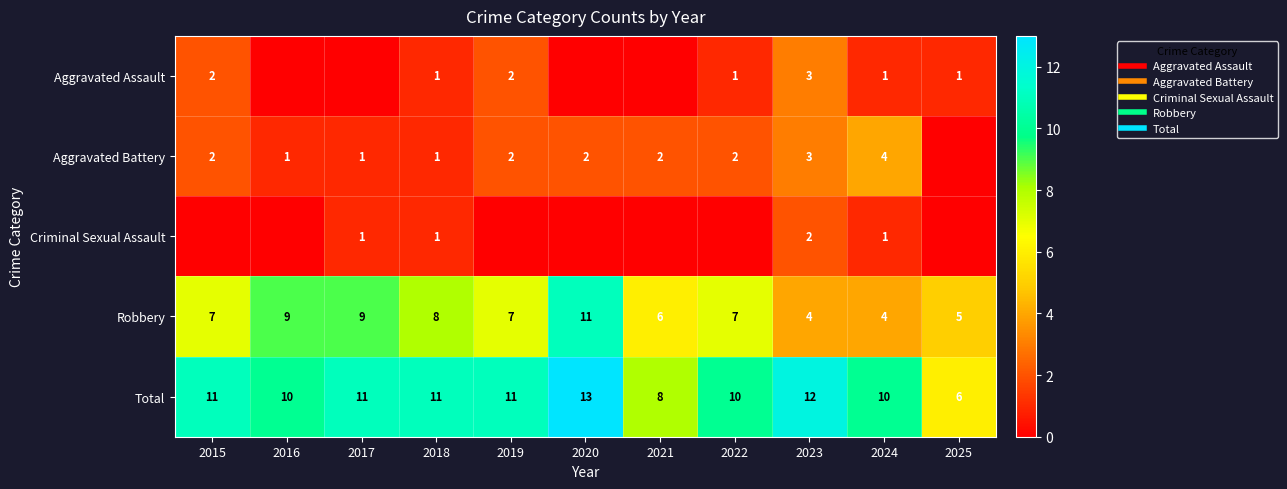

Is it true that Aggravated Battery equals 3 at 2023?

True